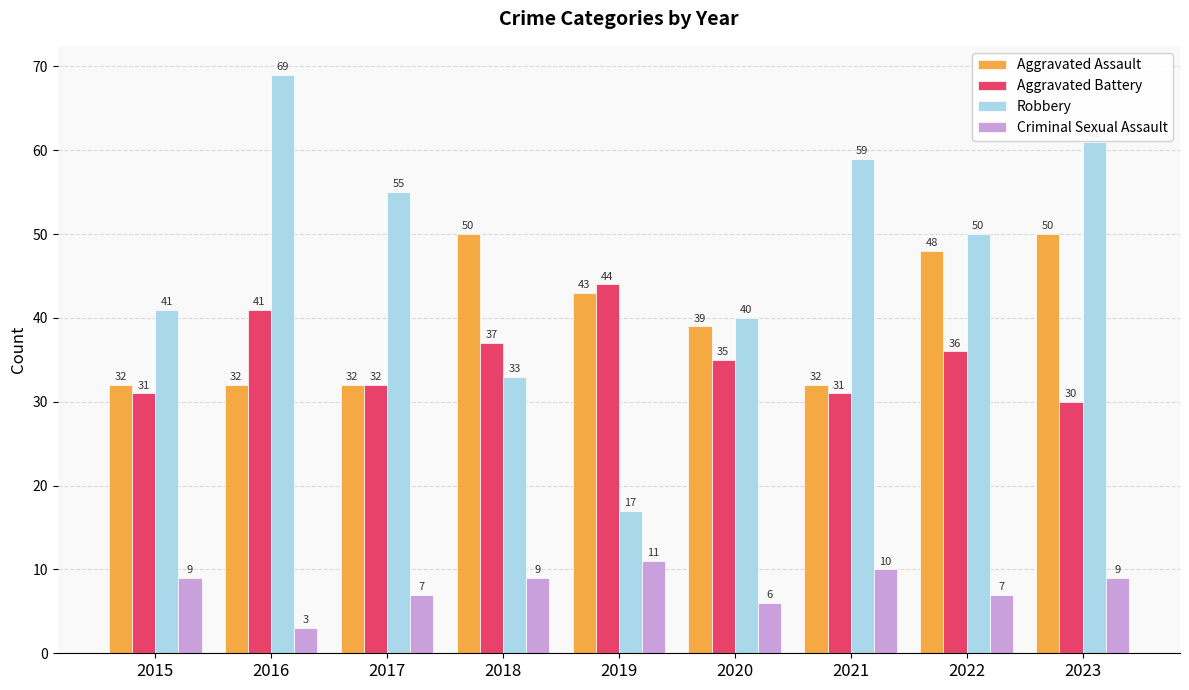

How many bars are there in each group?

4